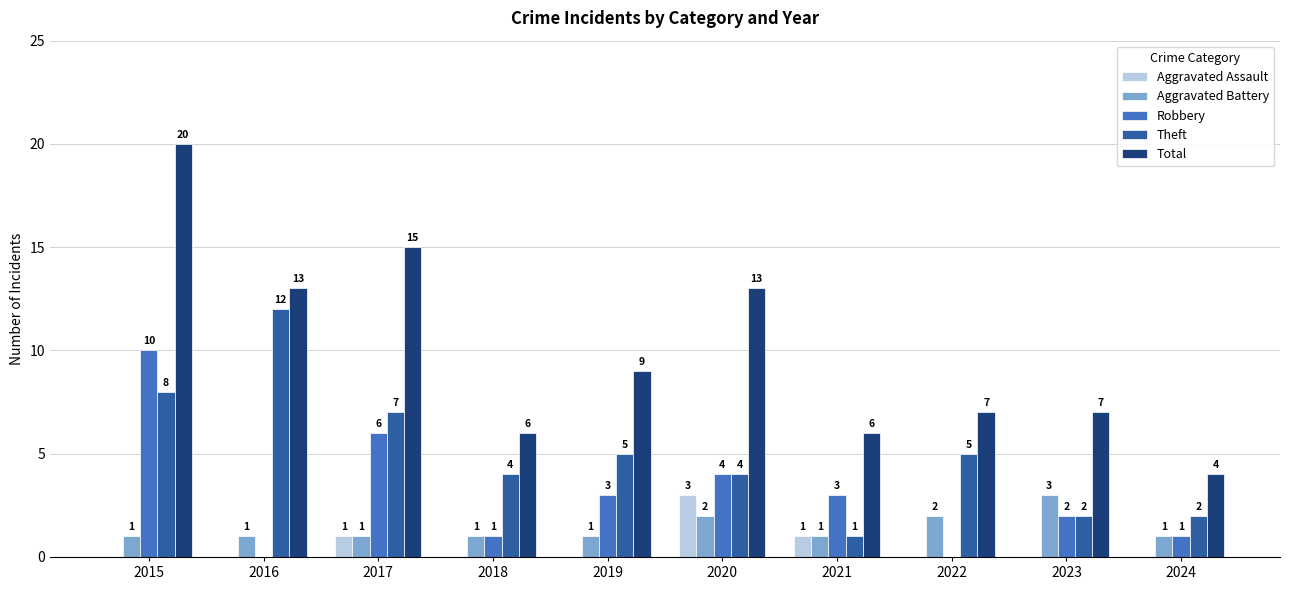

Are the bars grouped side by side (vs. stacked)?

Yes